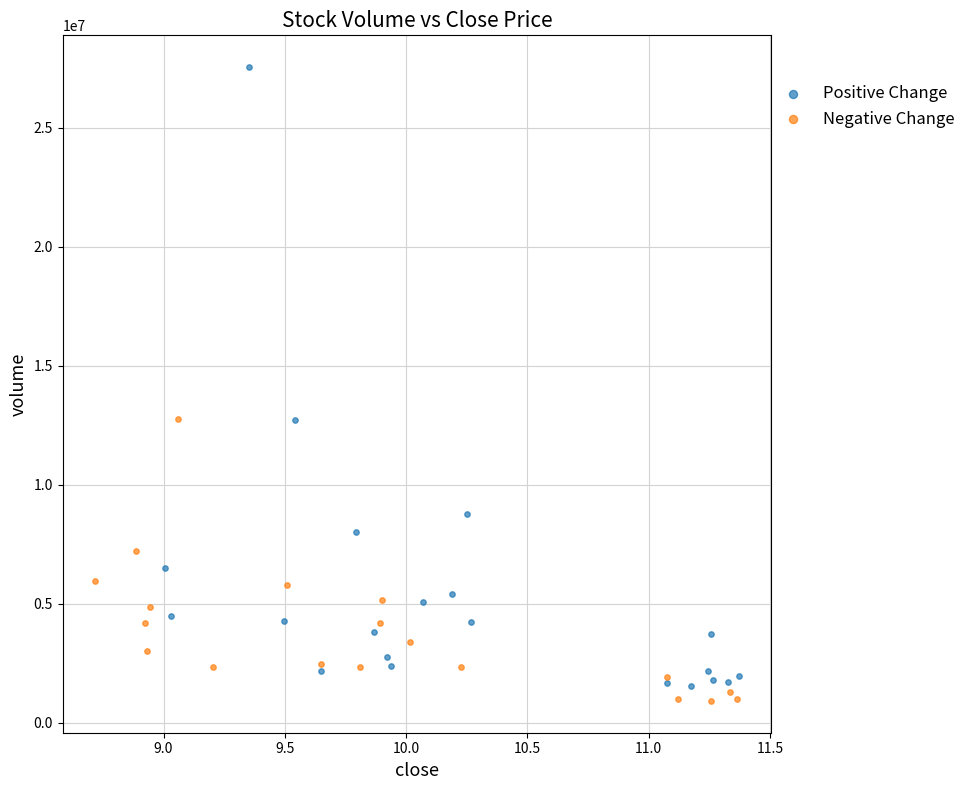

Which series has the widest spread of Y values?

Positive Change